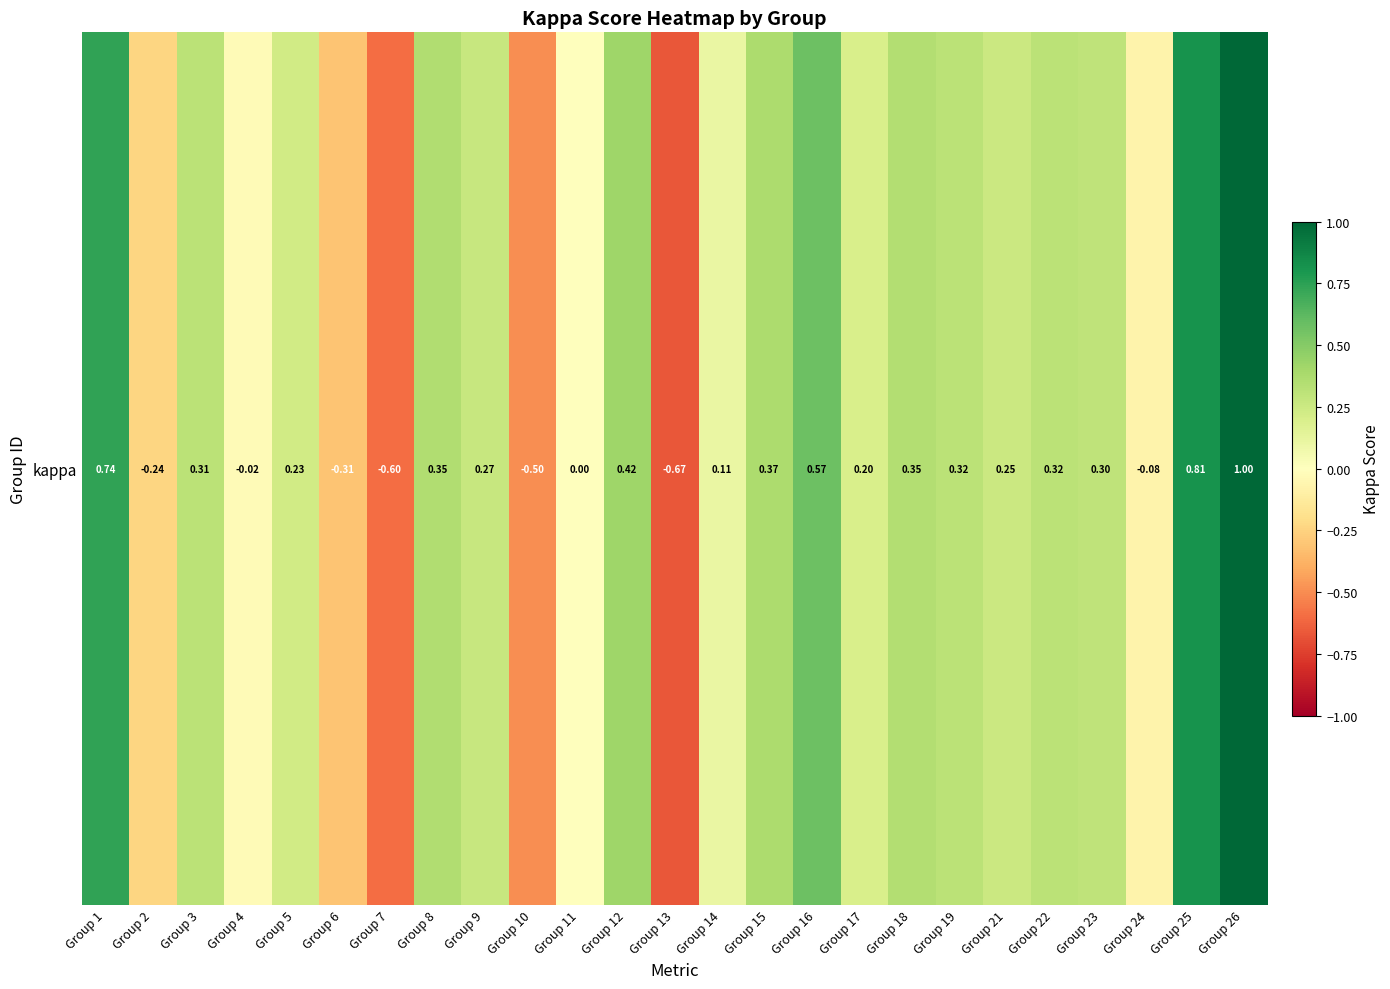

What is the greatest value displayed?

1.0